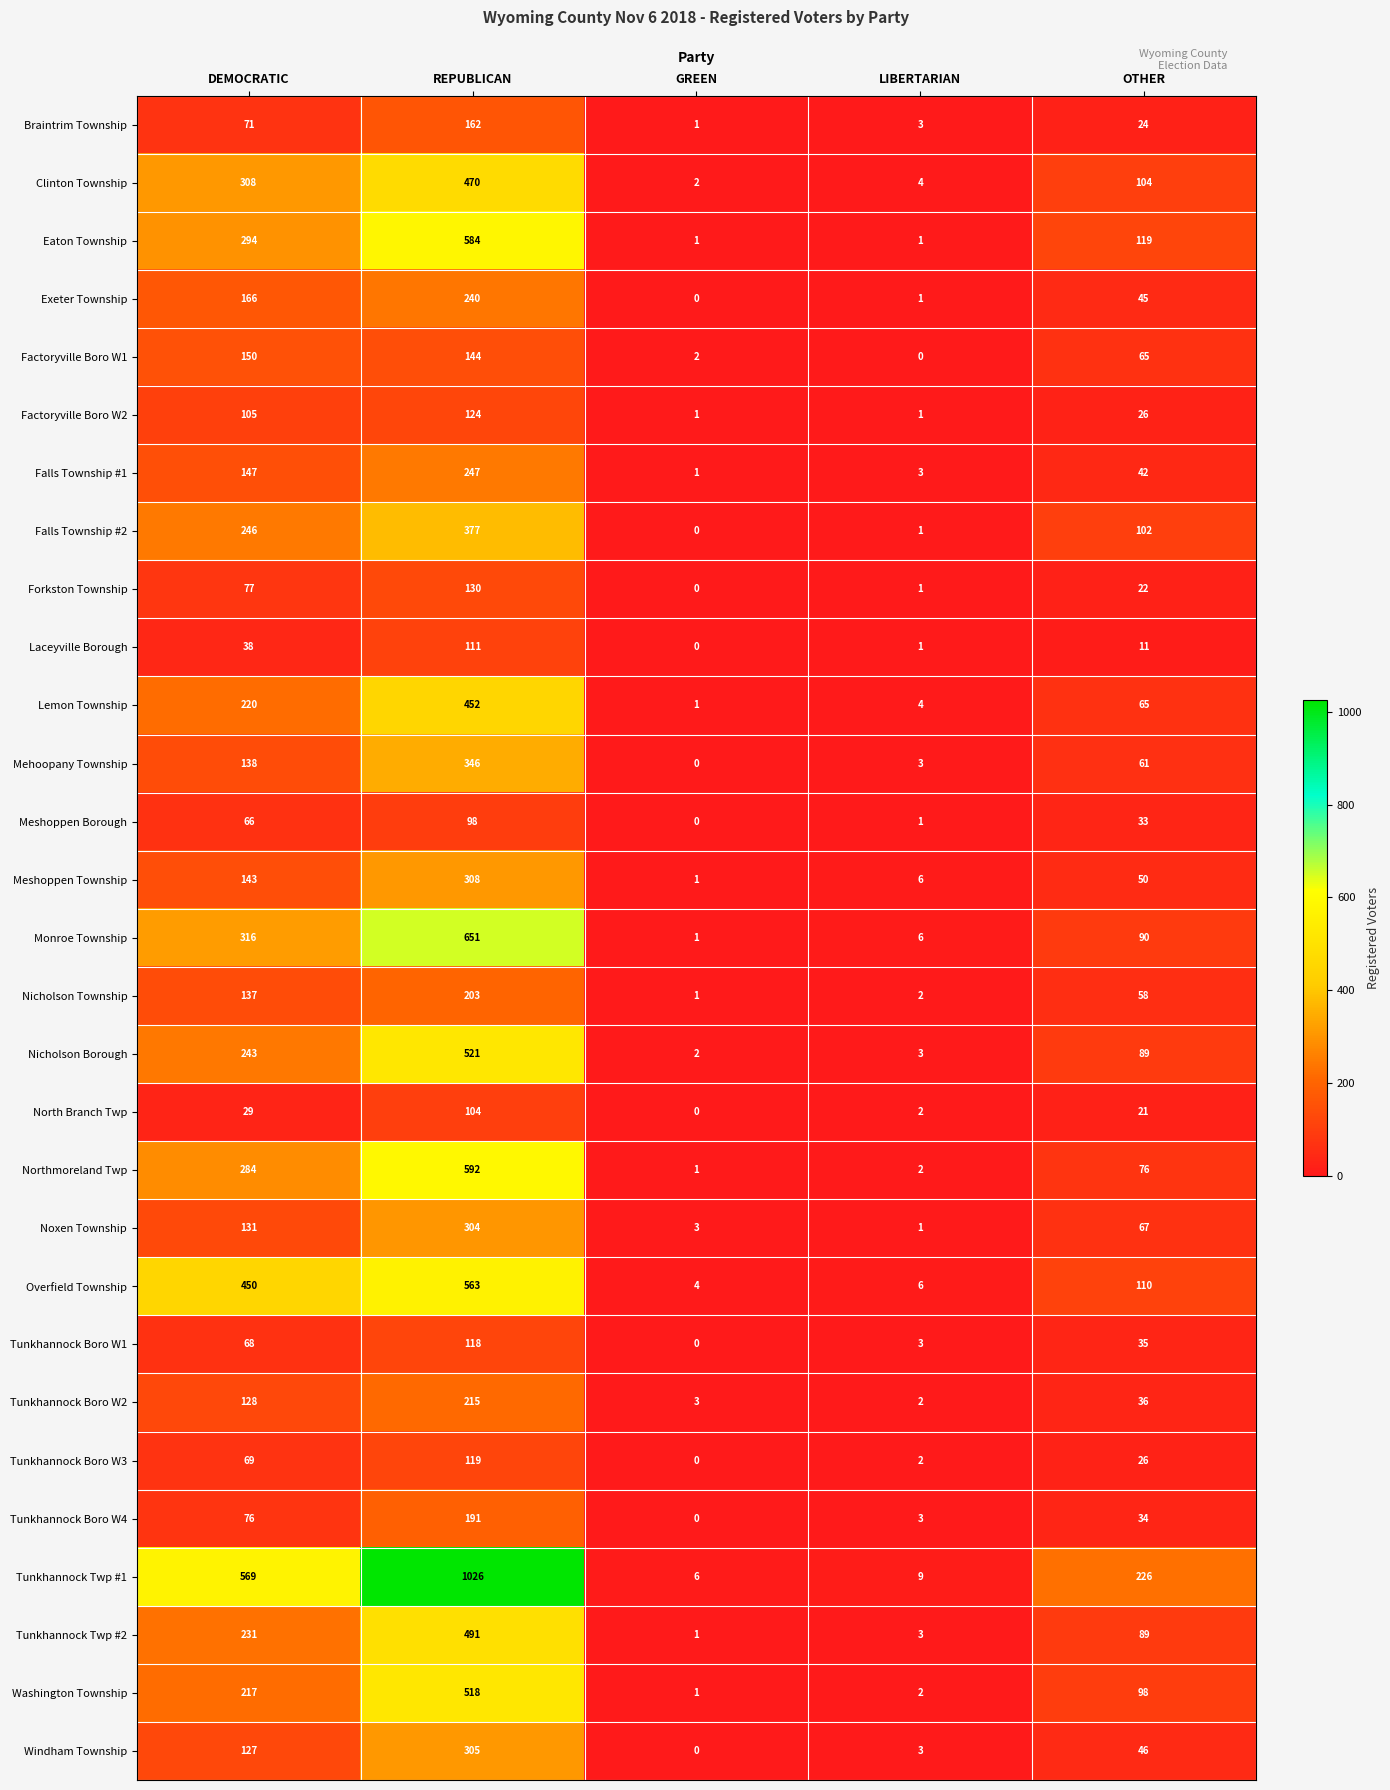

What is the spread (max minus min) of values at LIBERTARIAN?

9